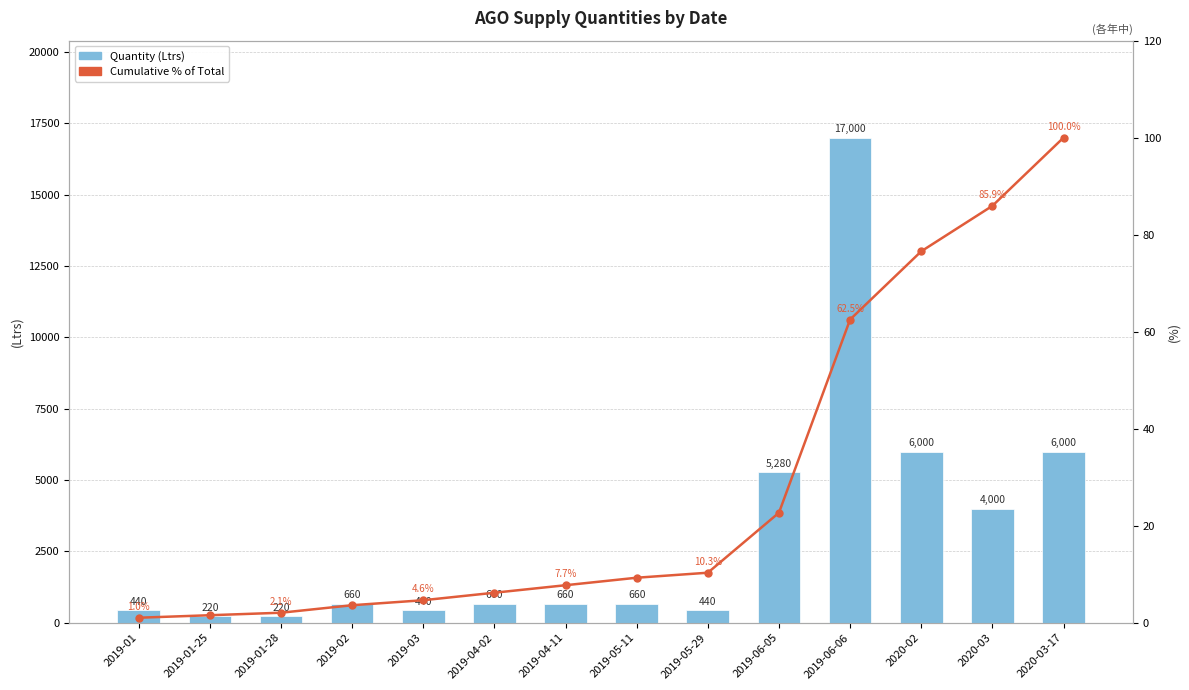

What is the minimum value for Quantity (Ltrs)?

220.0